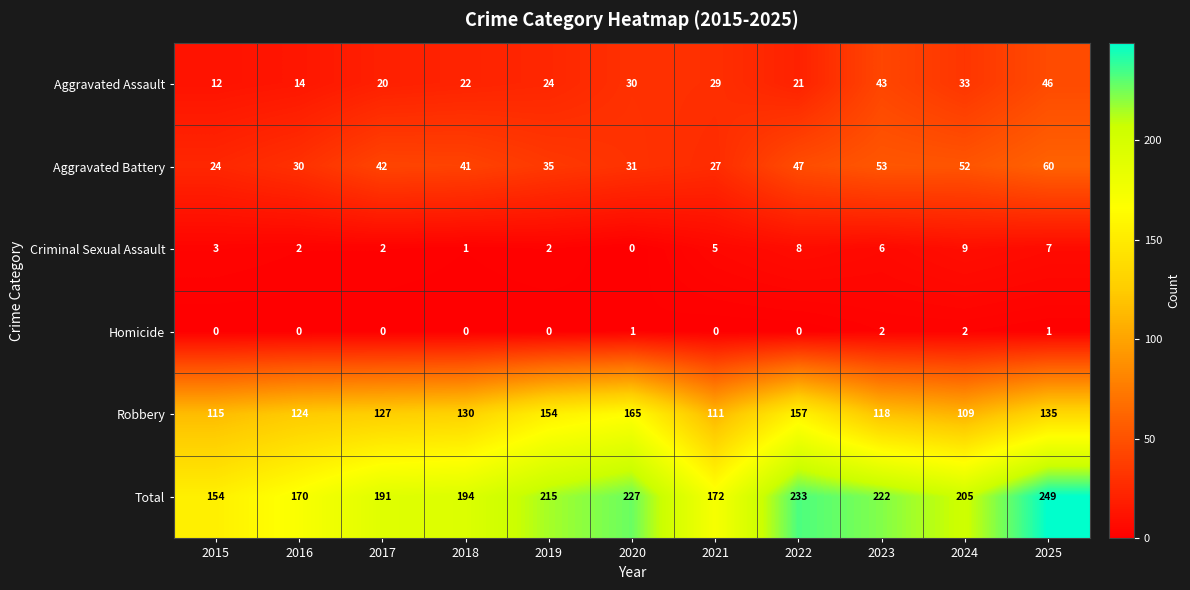

Which series has the largest total across all categories?

Total